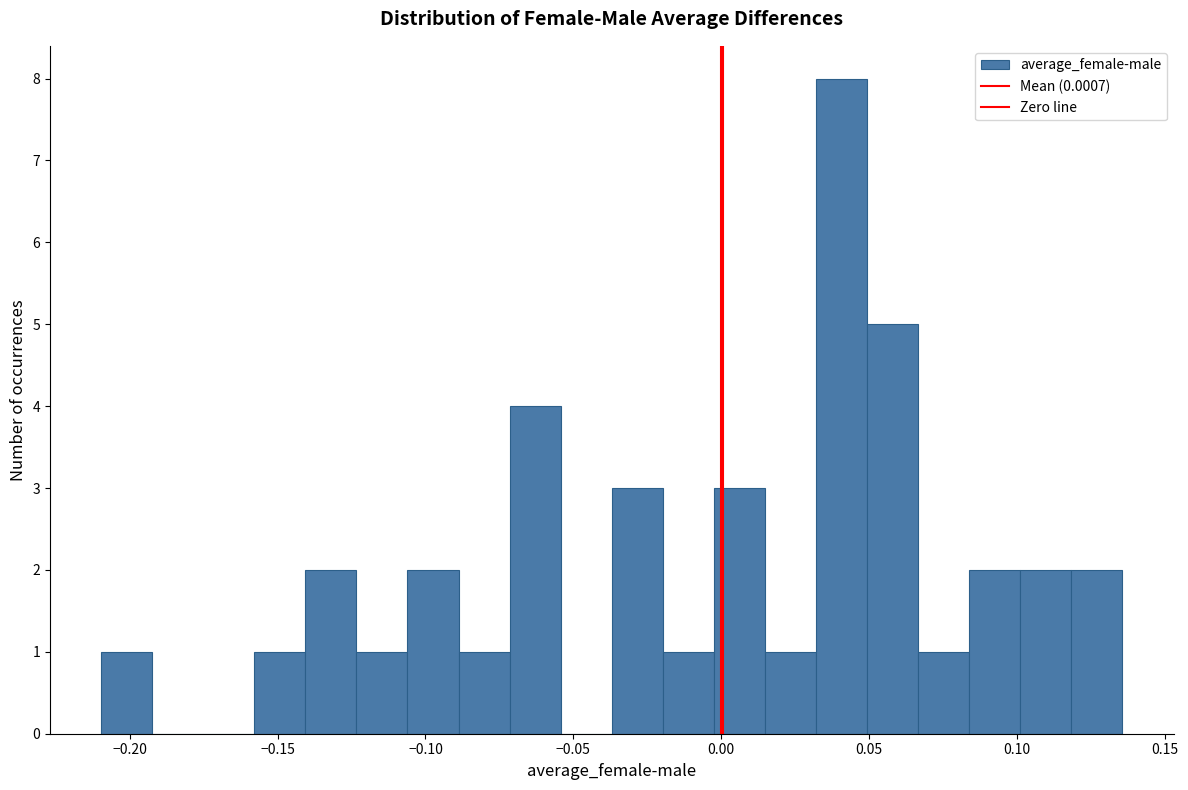

Around what value on the x-axis is the tallest bar? Give the approximate position of its centre, as read against the axis.

0.040